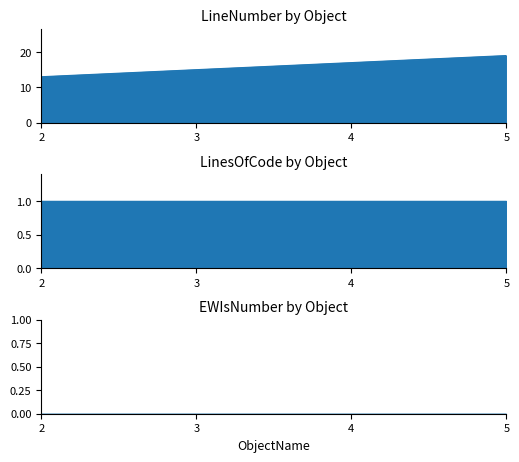

List the series in order of their peak value, lowest first.

EWIsNumber, LinesOfCode, LineNumber